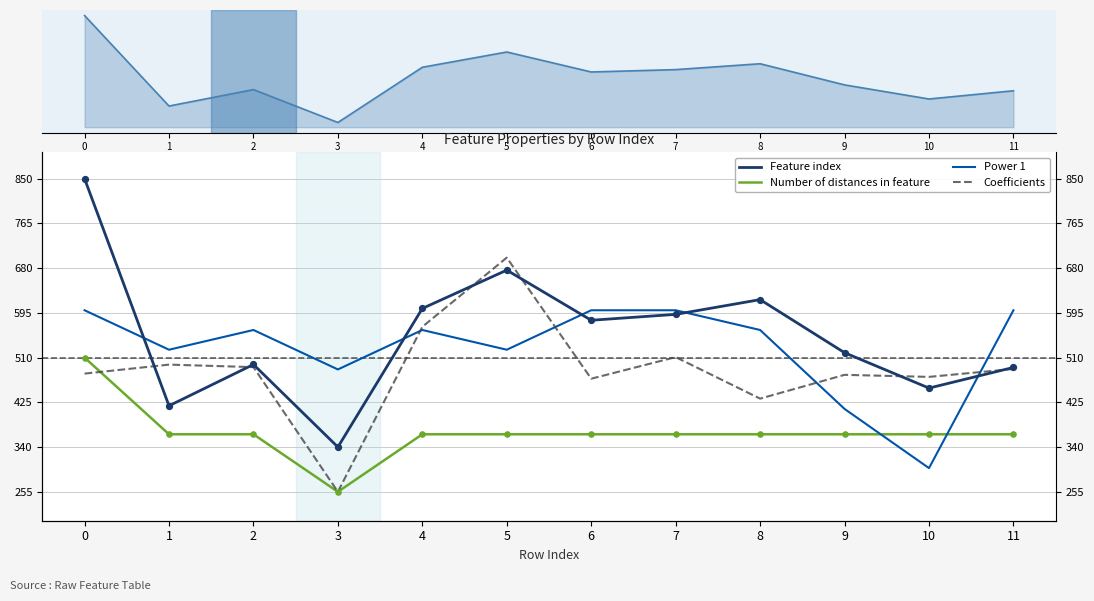

What is the total value across all series at 5?

2265.5